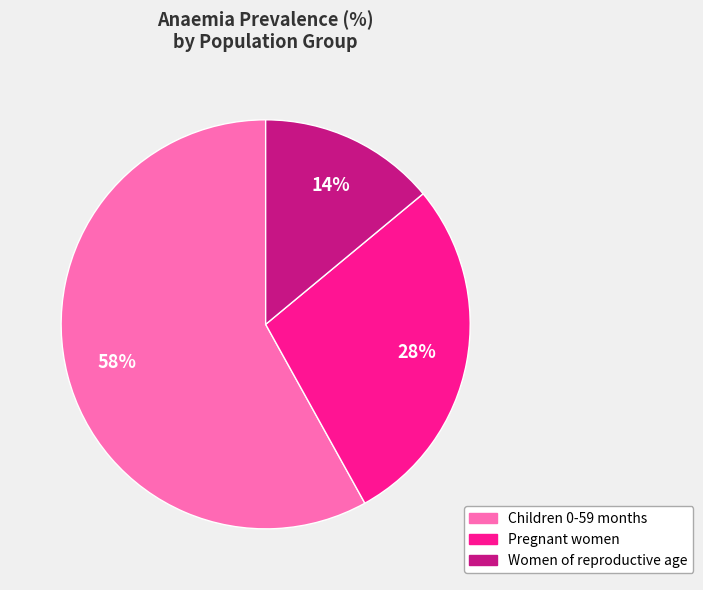

Is the sum of Women of reproductive age and Pregnant women greater than half?

No